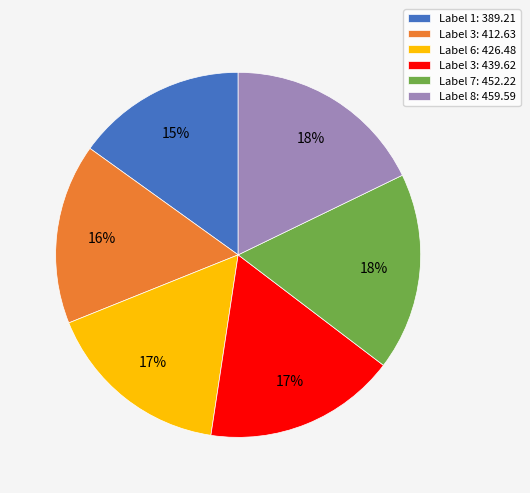

Is there a majority slice in this chart?

No